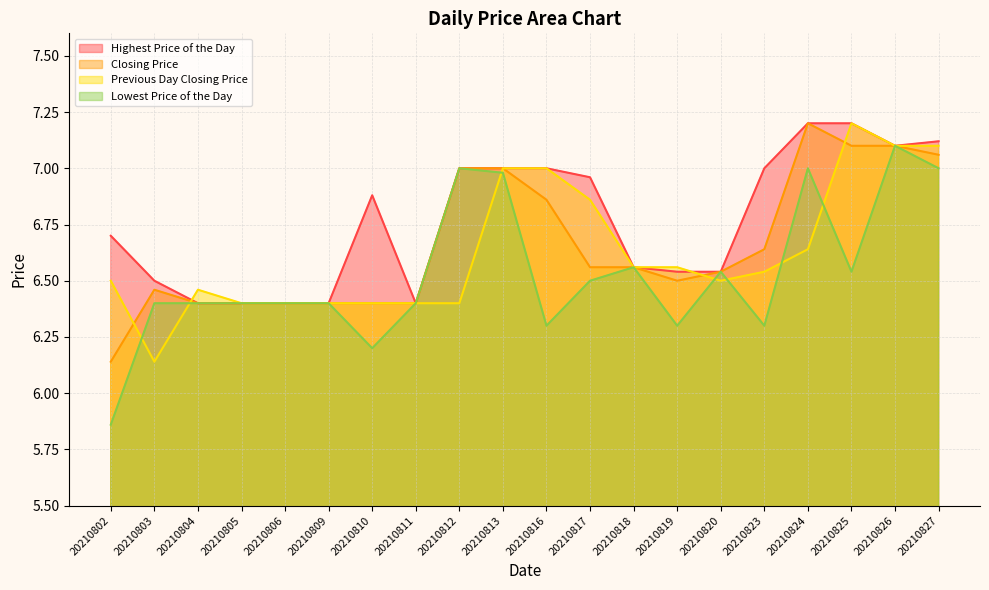

Reading left to right, list all the values displayed in this chart.

Closing Price: 20210802=6.1	20210803=6.5	20210804=6.4	20210805=6.4	20210806=6.4	20210809=6.4	20210810=6.4	20210811=6.4	20210812=7.0	20210813=7.0	20210816=6.9	20210817=6.6	20210818=6.6	20210819=6.5	20210820=6.5	20210823=6.6	20210824=7.2	20210825=7.1	20210826=7.1	20210827=7.1
Previous Day Closing Price: 20210802=6.5	20210803=6.1	20210804=6.5	20210805=6.4	20210806=6.4	20210809=6.4	20210810=6.4	20210811=6.4	20210812=6.4	20210813=7.0	20210816=7.0	20210817=6.9	20210818=6.6	20210819=6.6	20210820=6.5	20210823=6.5	20210824=6.6	20210825=7.2	20210826=7.1	20210827=7.1
Highest Price of the Day: 20210802=6.7	20210803=6.5	20210804=6.4	20210805=6.4	20210806=6.4	20210809=6.4	20210810=6.9	20210811=6.4	20210812=7.0	20210813=7.0	20210816=7.0	20210817=7.0	20210818=6.6	20210819=6.5	20210820=6.5	20210823=7.0	20210824=7.2	20210825=7.2	20210826=7.1	20210827=7.1
Lowest Price of the Day: 20210802=5.9	20210803=6.4	20210804=6.4	20210805=6.4	20210806=6.4	20210809=6.4	20210810=6.2	20210811=6.4	20210812=7.0	20210813=7.0	20210816=6.3	20210817=6.5	20210818=6.6	20210819=6.3	20210820=6.5	20210823=6.3	20210824=7.0	20210825=6.5	20210826=7.1	20210827=7.0